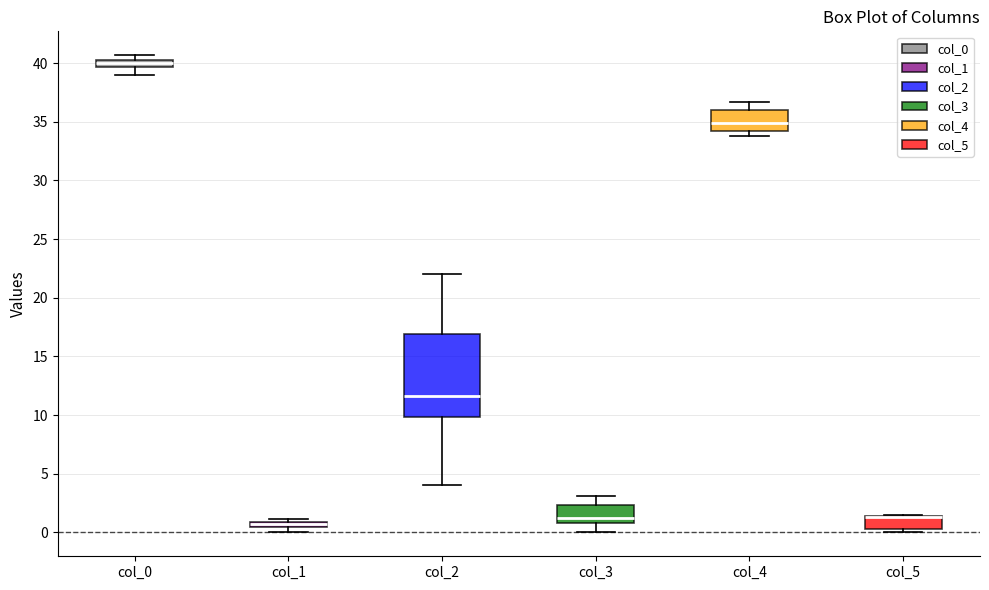

Where is the upper edge of the box for col_5 on the y-axis? The values are not printed on the chart, so give them approximately, as read against the axis.

1.5